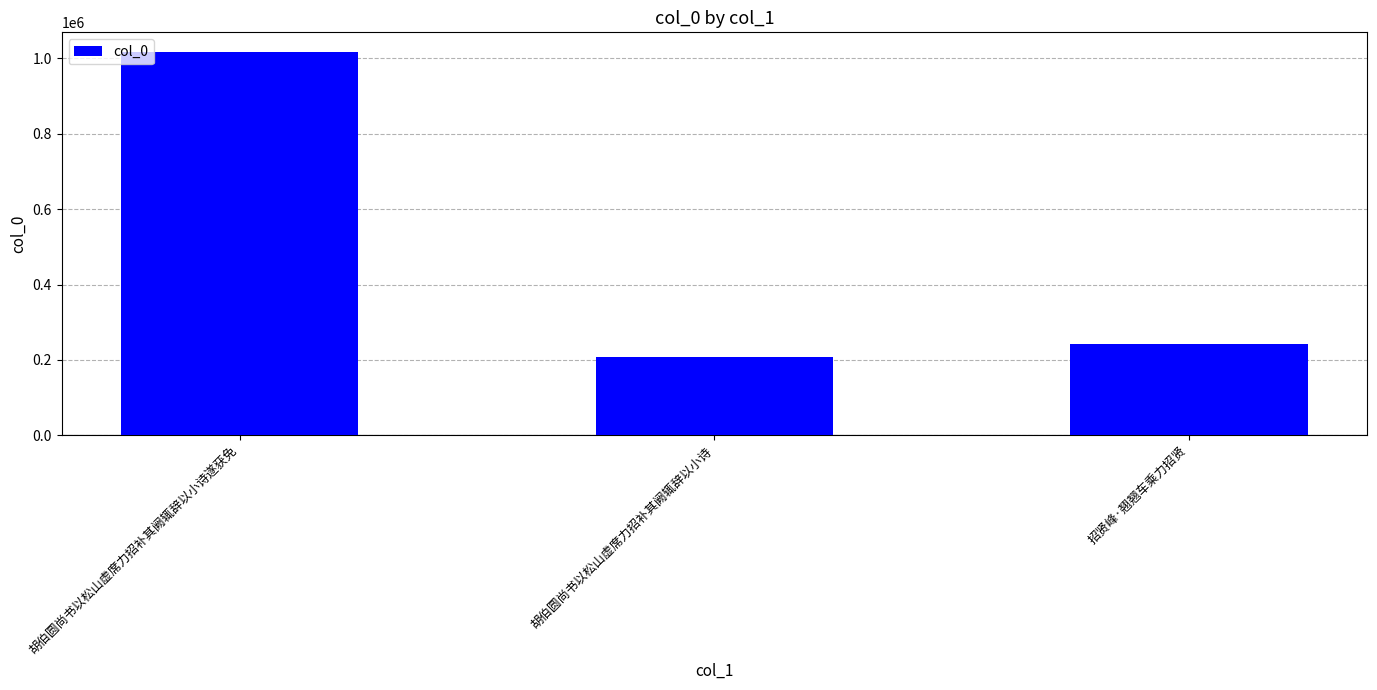

How many bars are there in total?

3